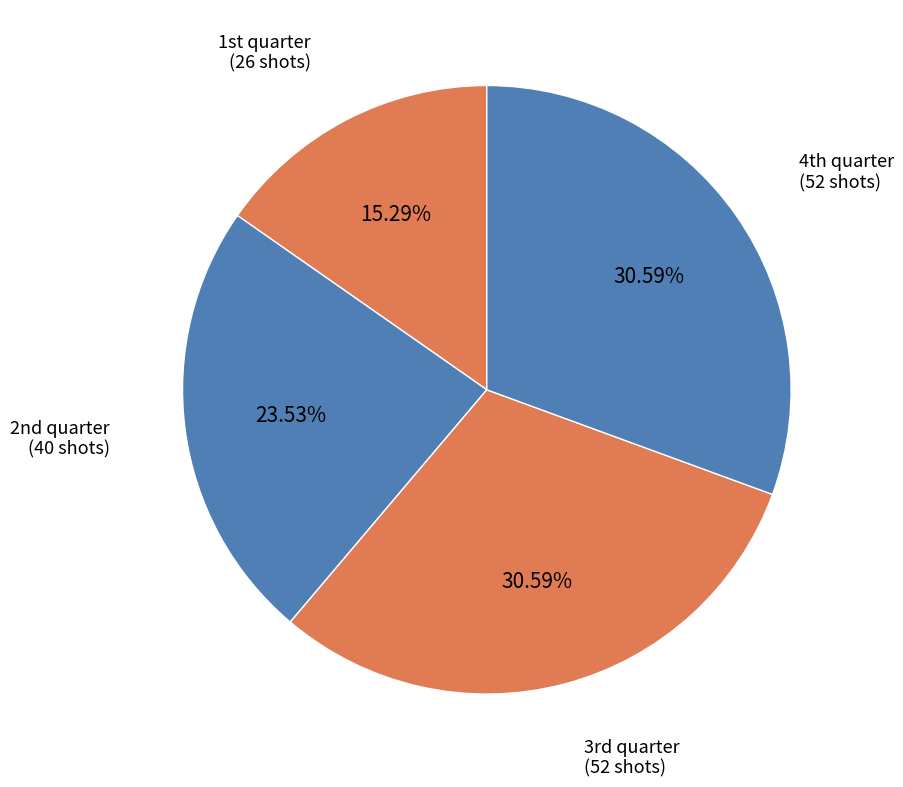

Which slice is the largest?

3rd quarter